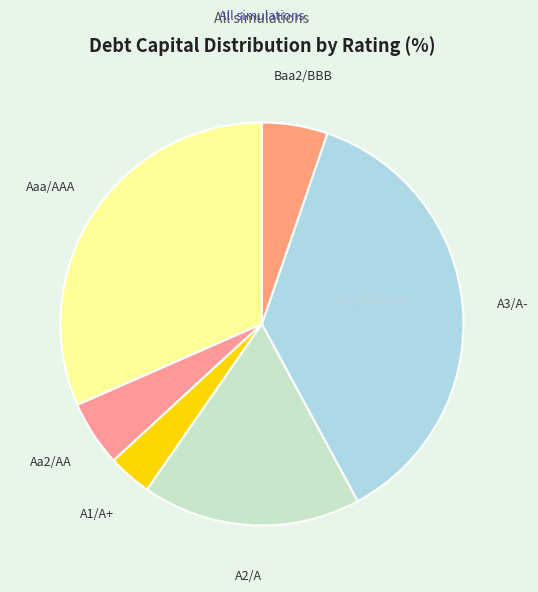

Is it true that A3/A- is 31% of the pie?

False